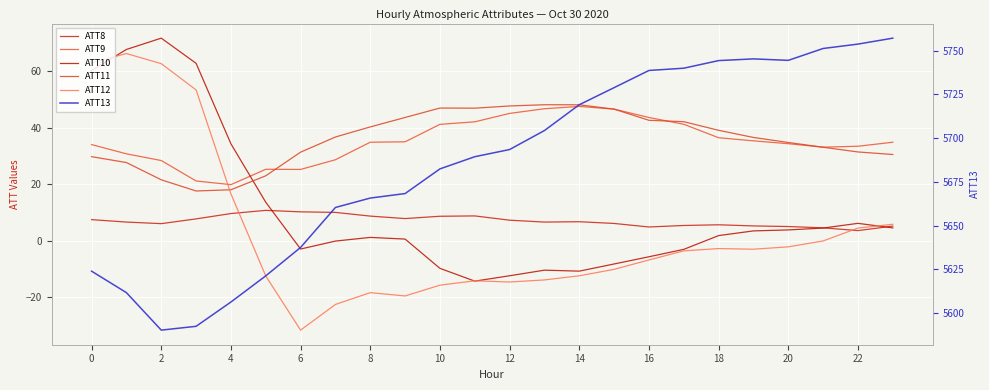

How many series are shown in this chart?

6